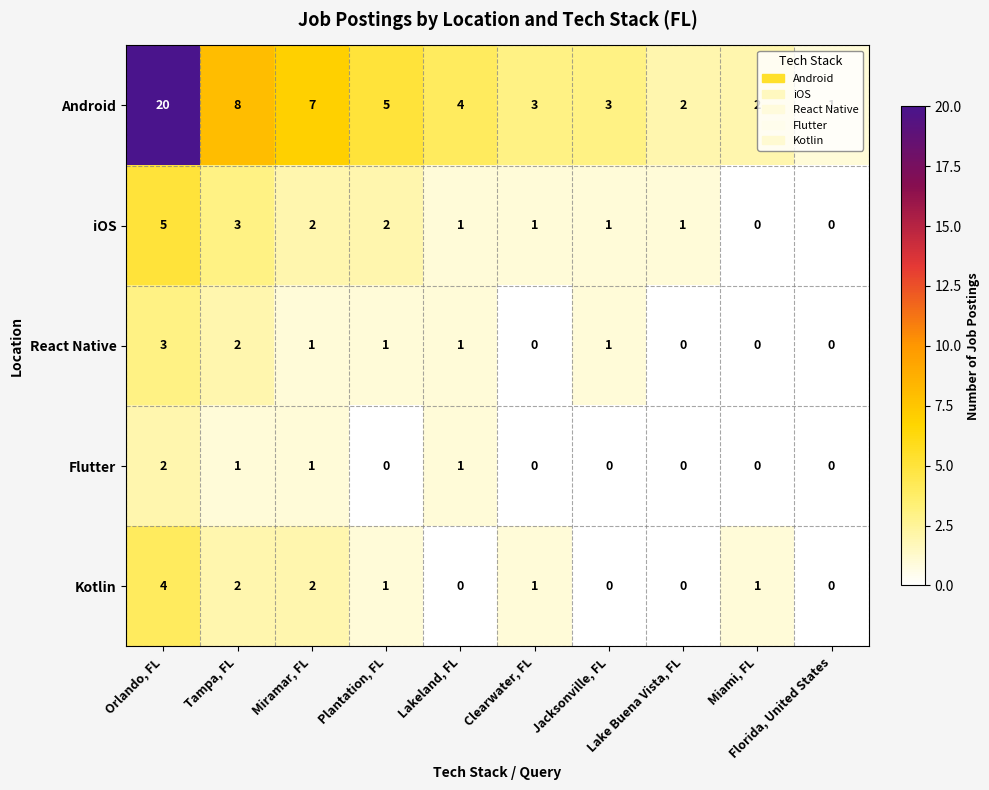

Which series has the largest total across all categories?

Android